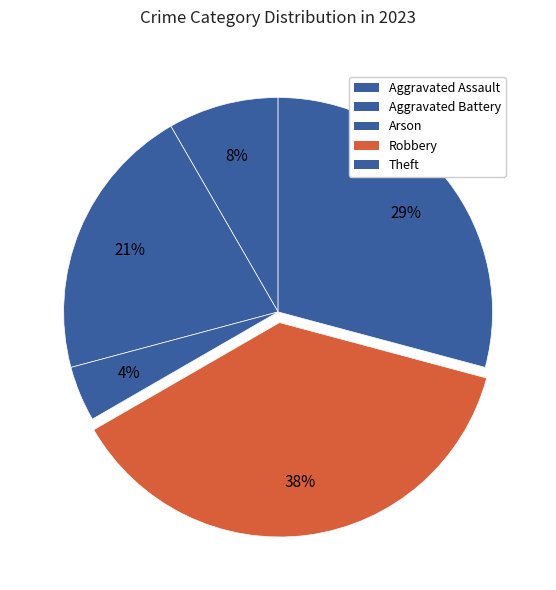

How many segments does this pie chart have?

5